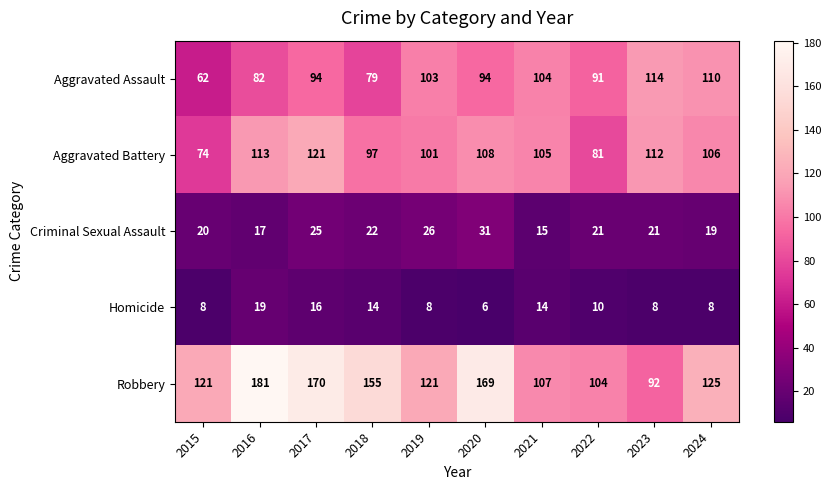

Which category has the lowest value in the Aggravated Assault series?

2015